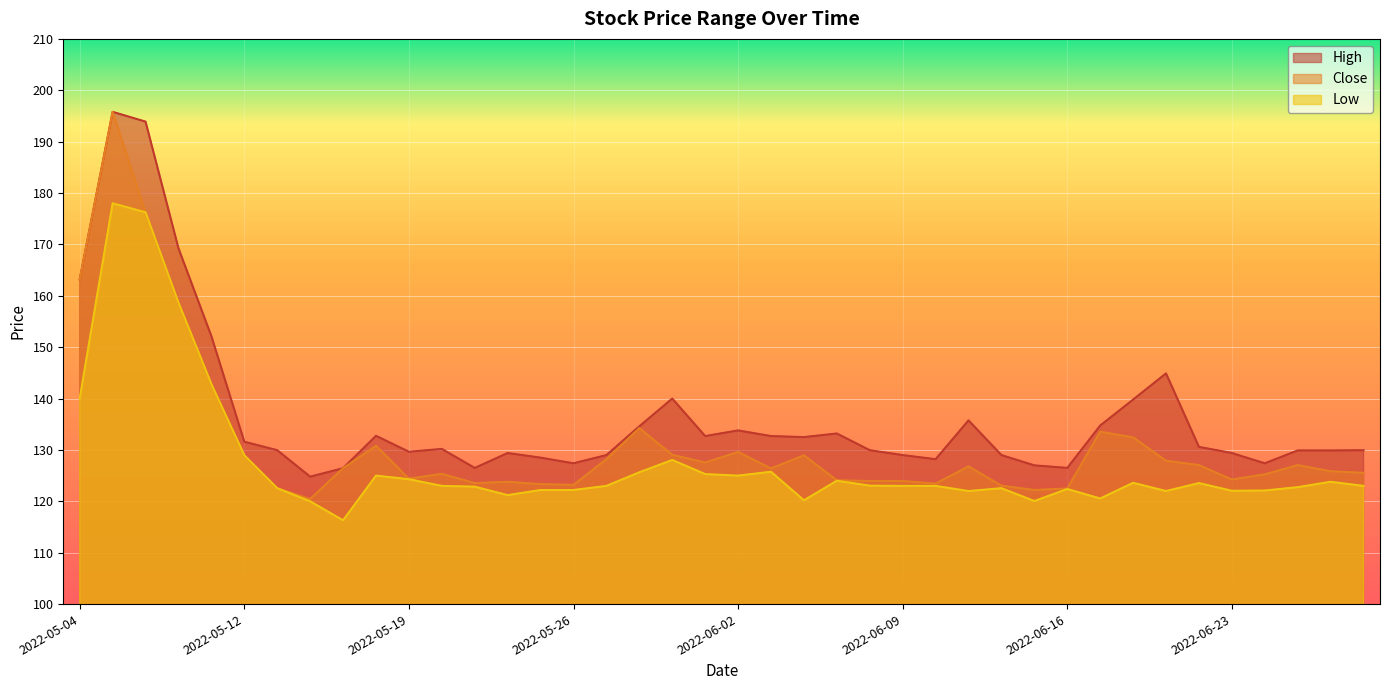

The Close series shows 195.9 at 2022-06-28. True or false?

False